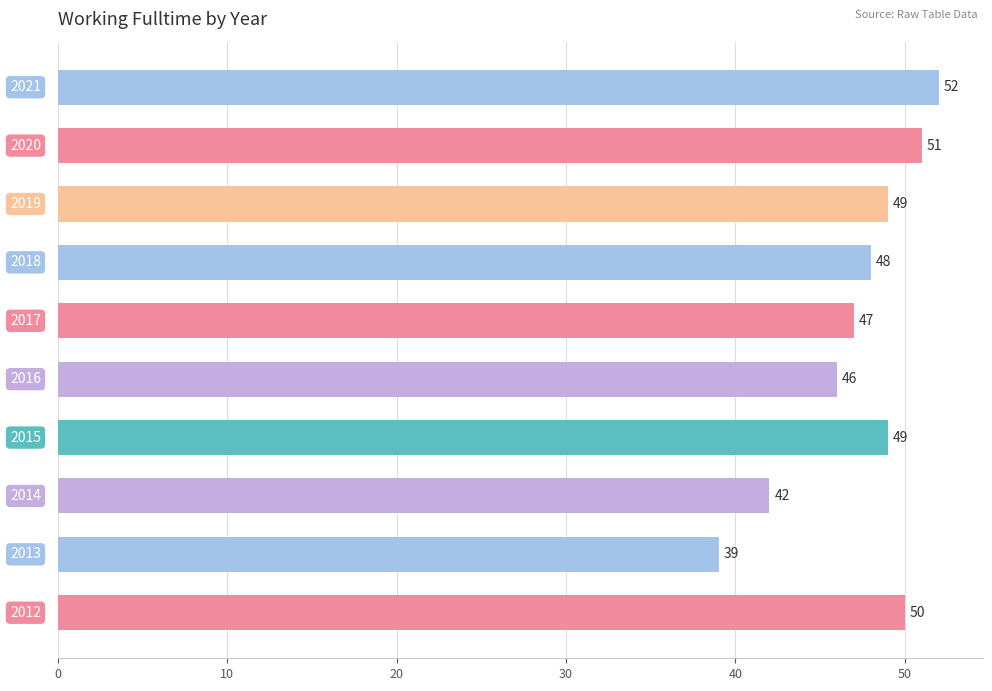

What is the smallest value displayed?

39